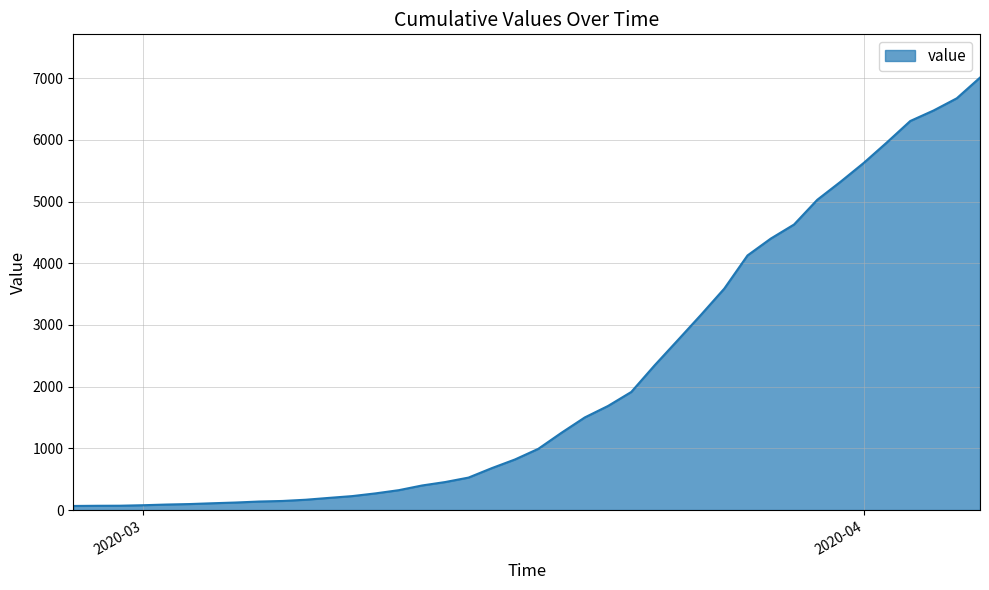

What is the difference between the maximum and minimum values?

6944